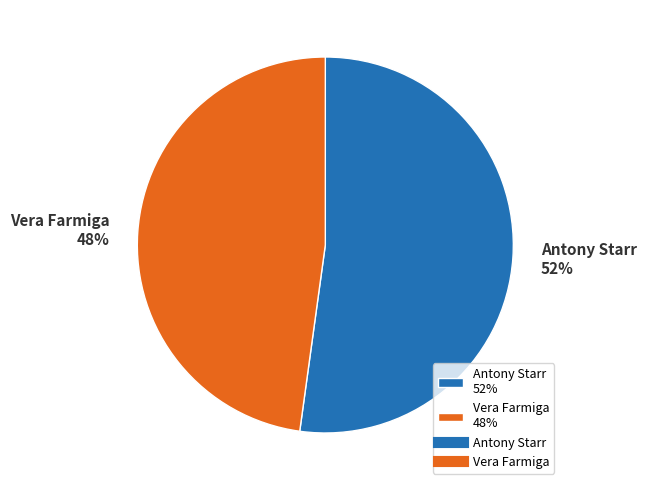

True or false: Antony Starr accounts for 59% of the total.

False